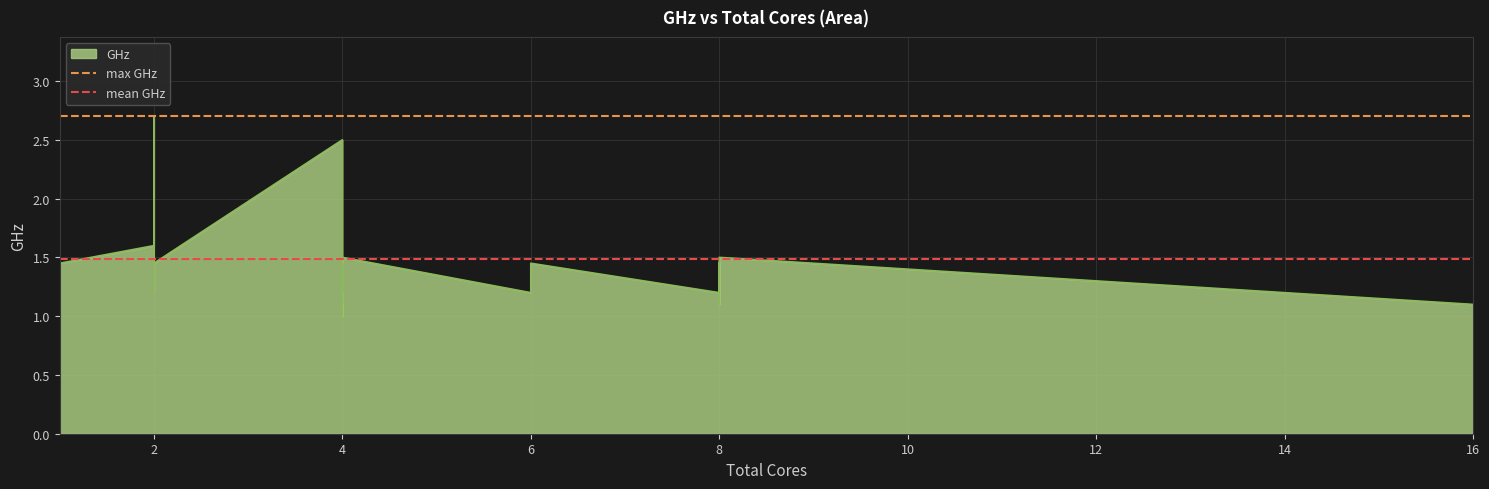

What is the value of the mean GHz point at the 1st from the left?

1.5